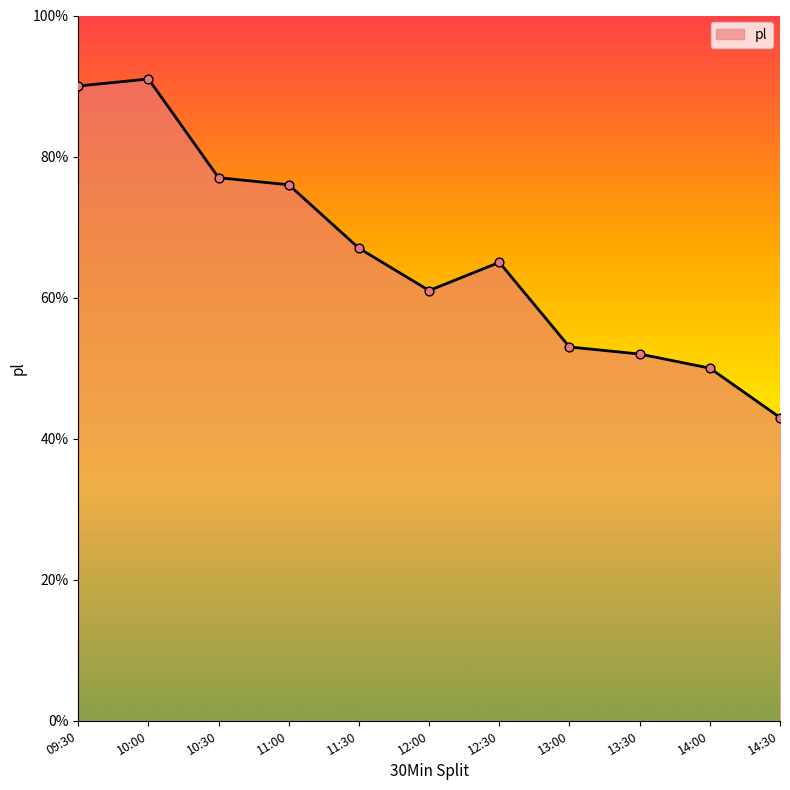

What is the ratio of the value at 13:30 to the value at 10:30?

0.7